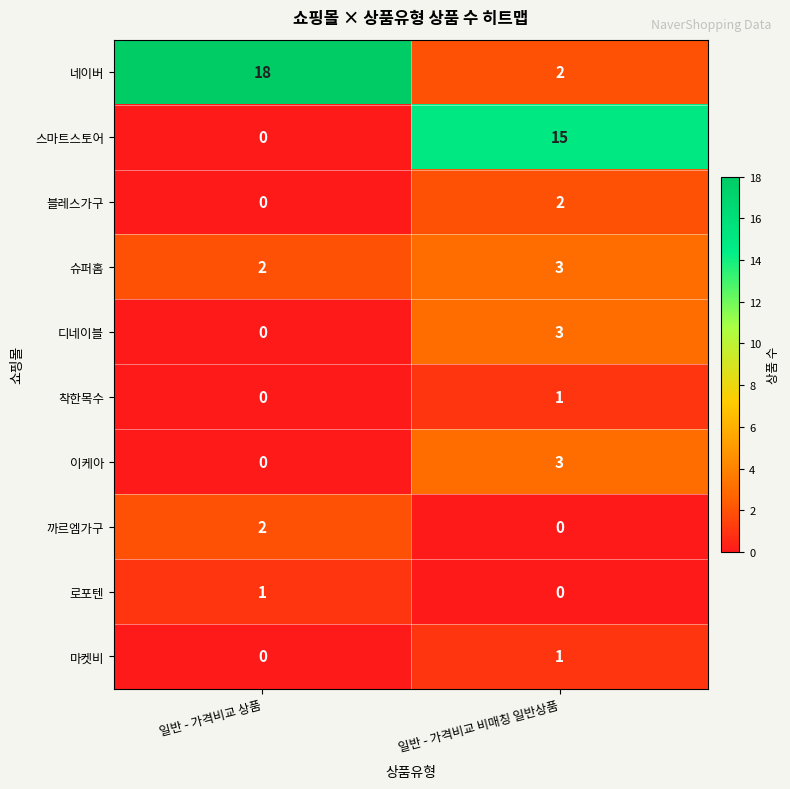

The 마켓비 series shows 2 at 일반 - 가격비교 비매칭 일반상품. True or false?

False